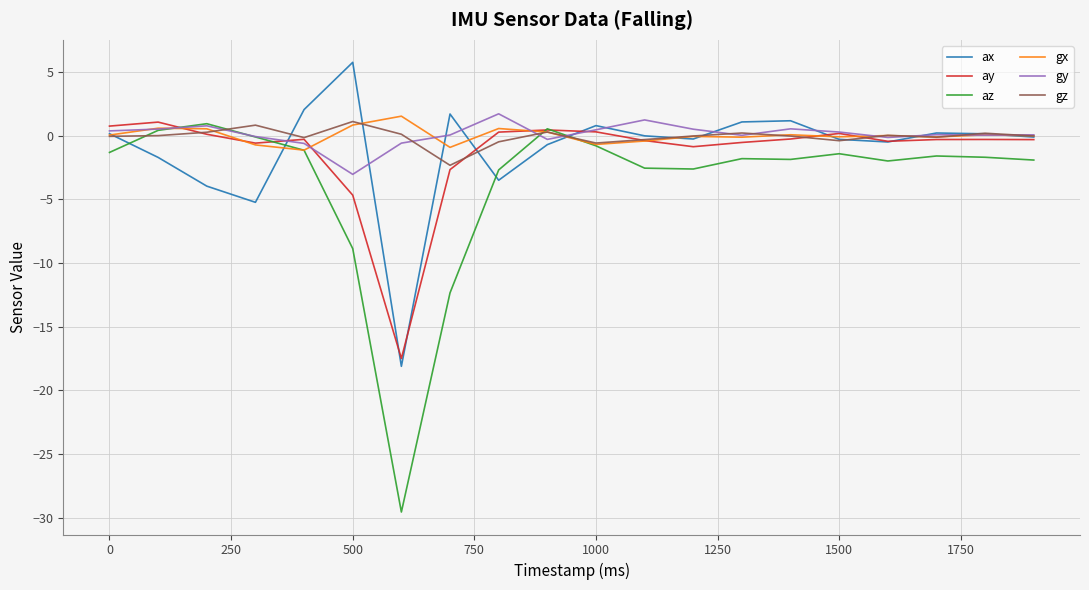

What is the average value of the az series?

-3.6